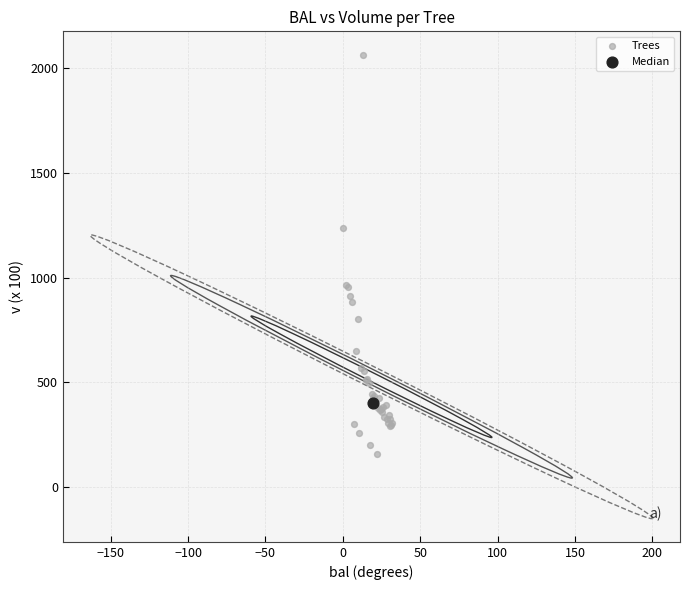

What are all the series names shown in the legend?

Trees, Median